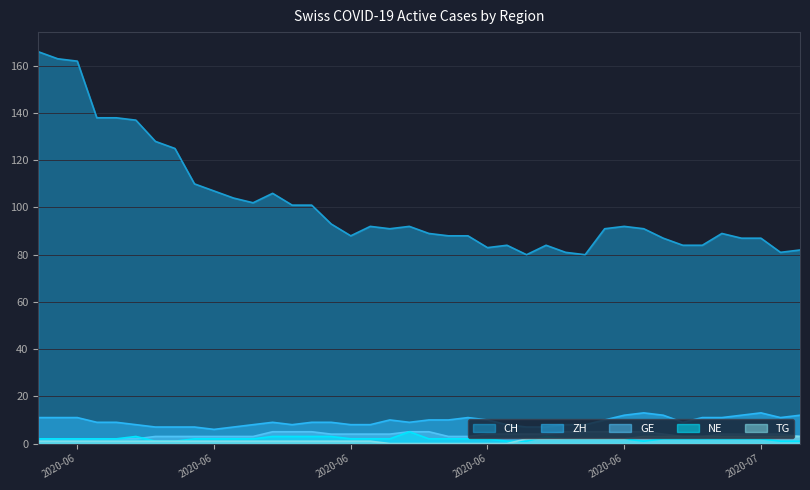

What position from the left is 2020-06-23?

24